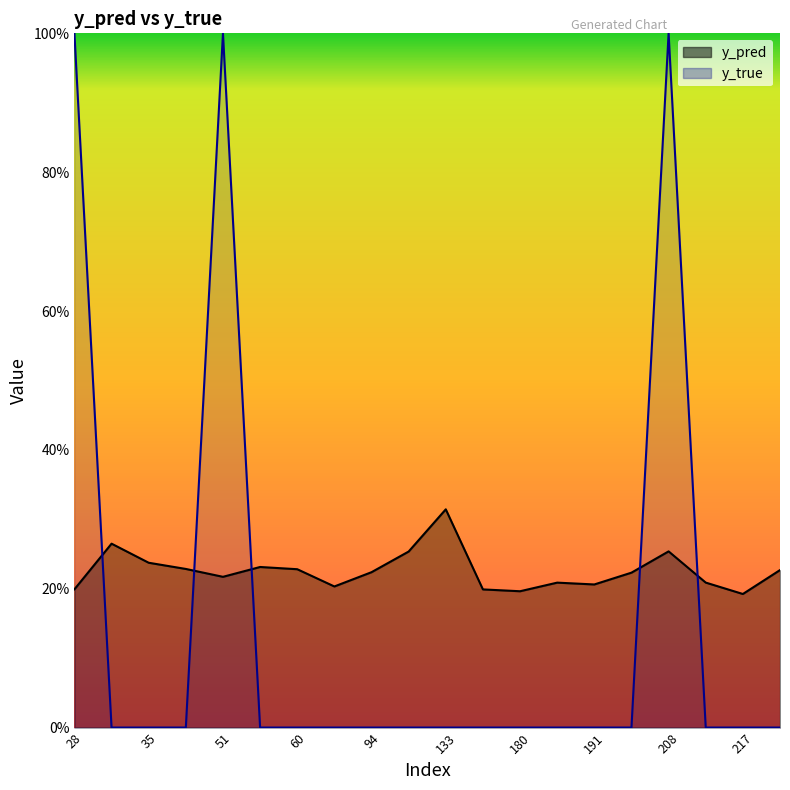

At which category is the sum across all series the highest?

208